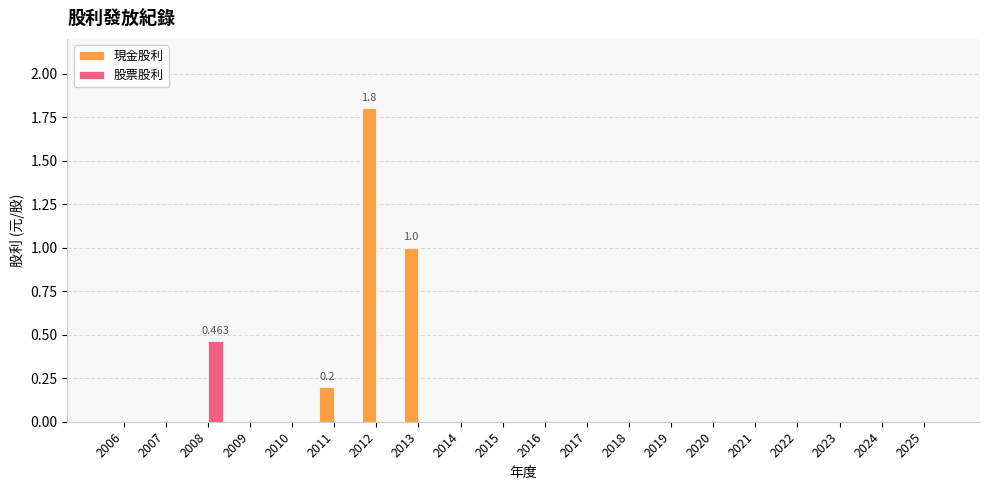

How many series are shown in this chart?

2